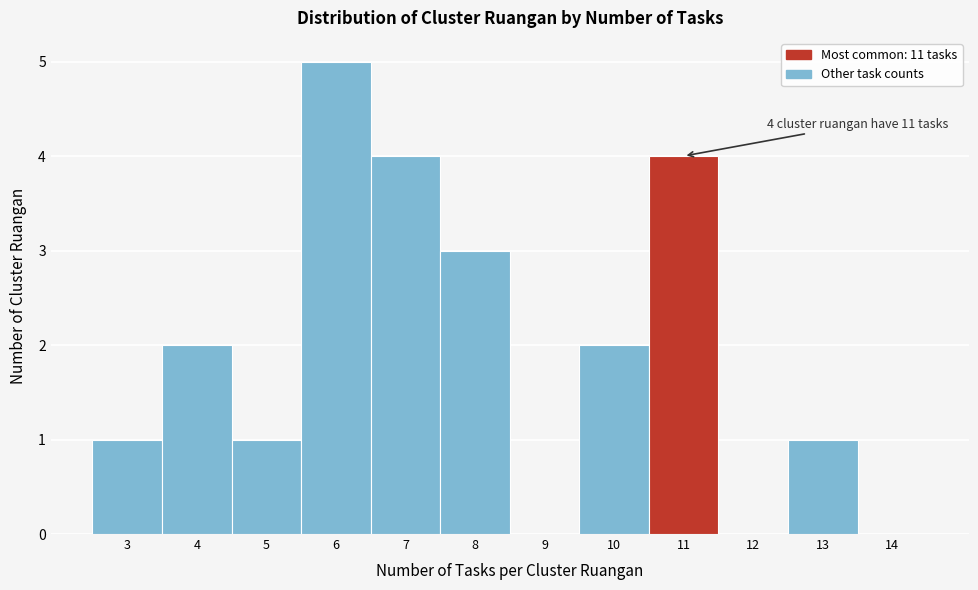

Over which range of the x-axis is the bar tallest?

5.5 to 6.5